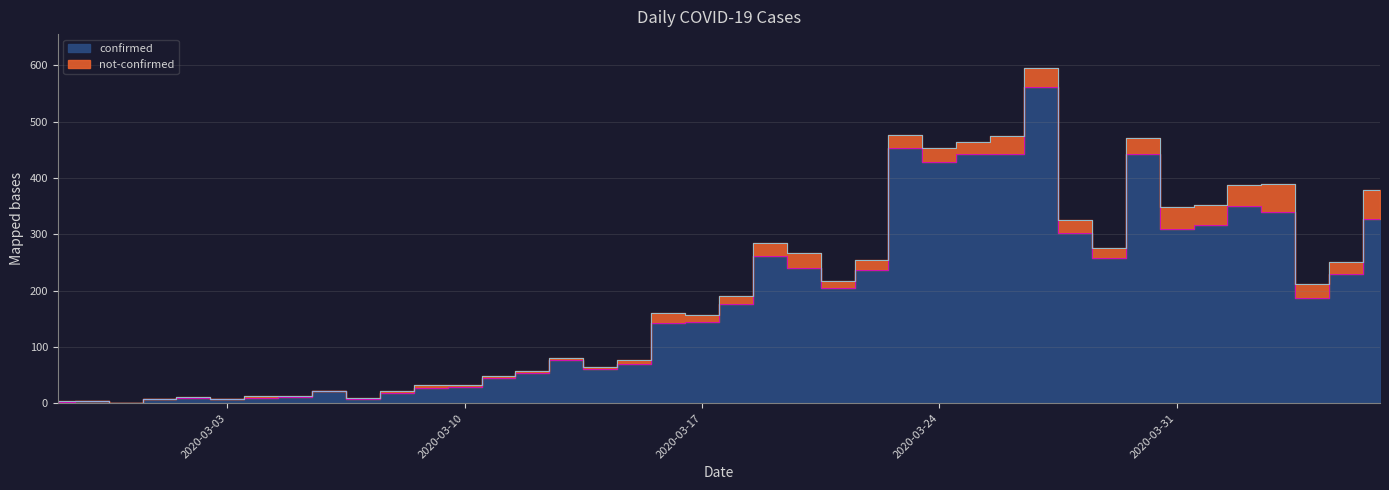

What is the value of the 28th point from the left?

442